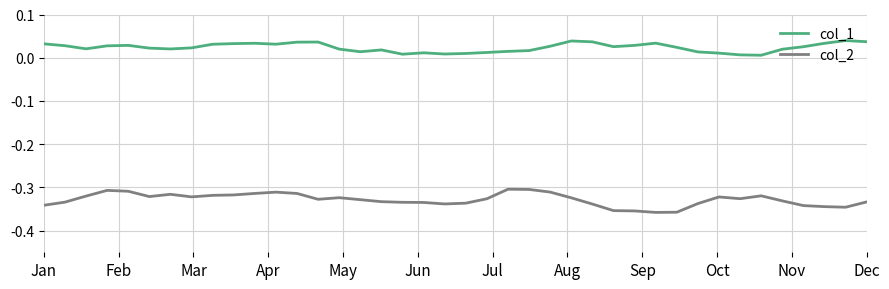

Which series has the largest range (max minus min)?

col_2